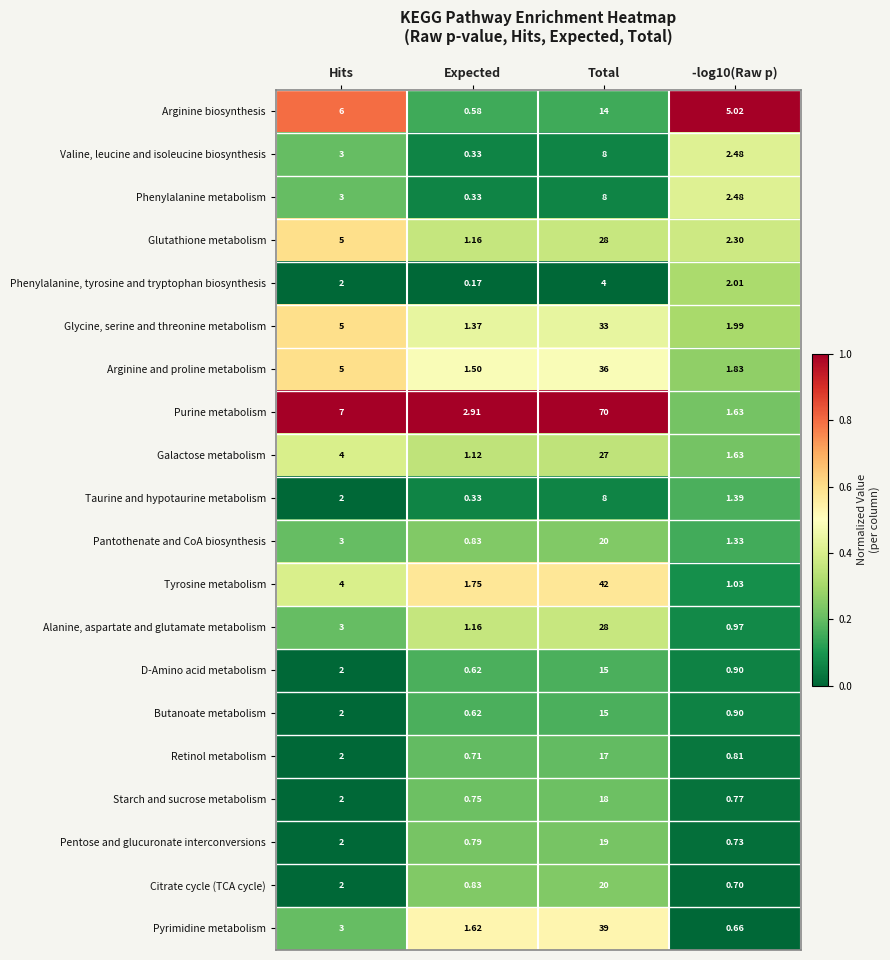

At which label is D-Amino acid metabolism closest to 7?

Hits